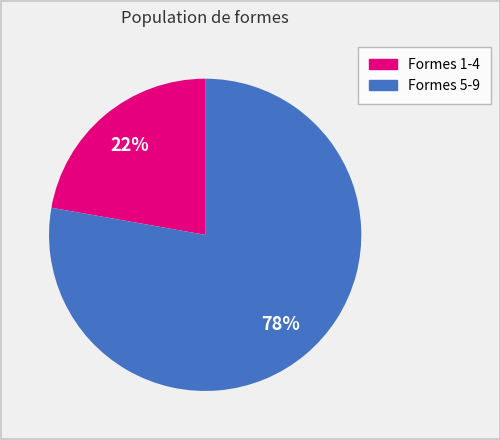

Does any single category account for the majority?

Yes